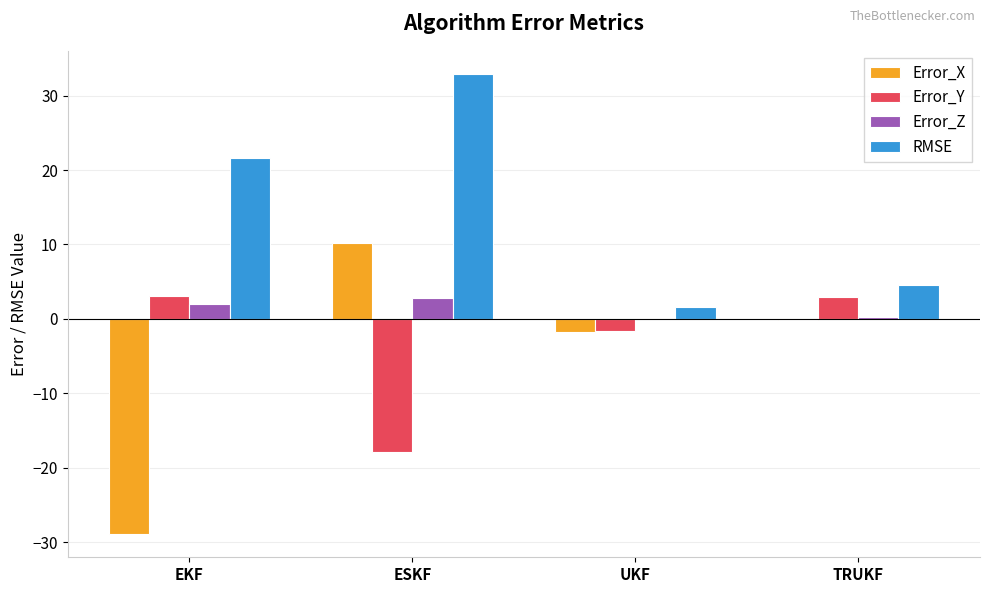

Is it true that Error_X equals 10.1 at ESKF?

True